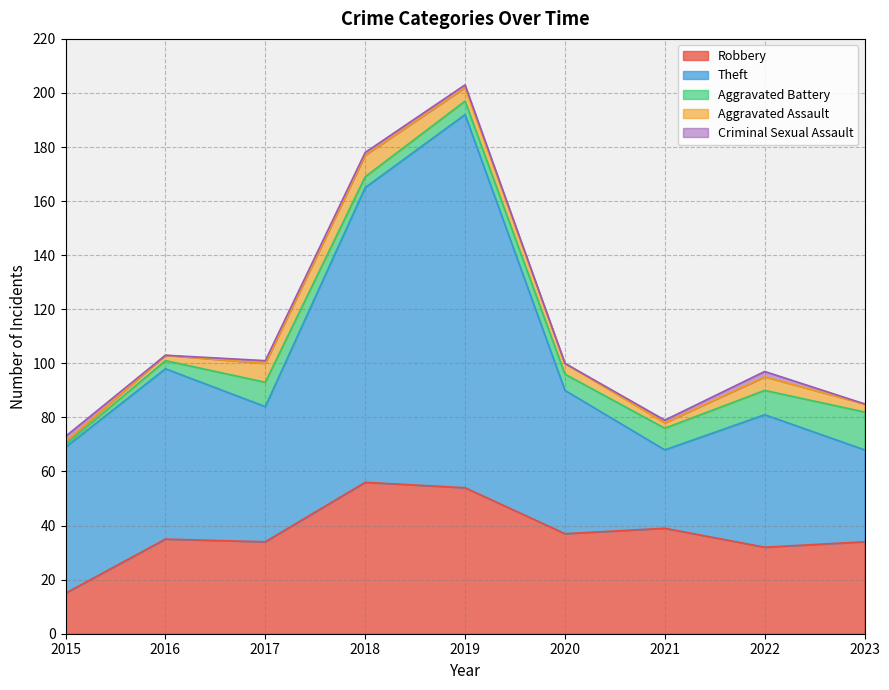

Reading left to right, list all the values displayed in this chart.

Robbery: 2015=15	2016=35	2017=34	2018=56	2019=54	2020=37	2021=39	2022=32	2023=34
Theft: 2015=54	2016=63	2017=50	2018=109	2019=138	2020=53	2021=29	2022=49	2023=34
Aggravated Battery: 2015=1	2016=3	2017=9	2018=4	2019=5	2020=6	2021=8	2022=9	2023=14
Aggravated Assault: 2015=1	2016=2	2017=7	2018=8	2019=5	2020=4	2021=2	2022=5	2023=3
Criminal Sexual Assault: 2015=2	2016=0	2017=1	2018=1	2019=1	2020=0	2021=1	2022=2	2023=0